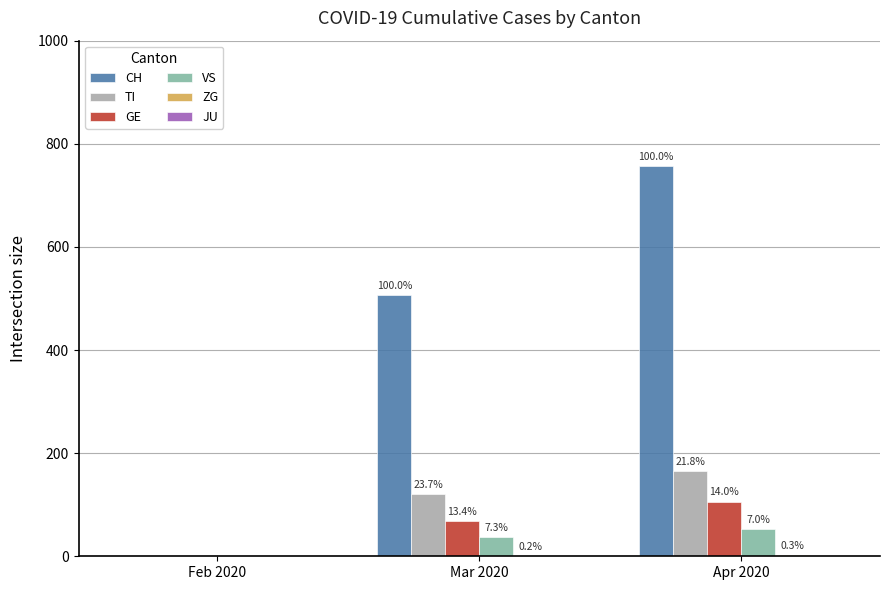

Are the bars horizontal?

No